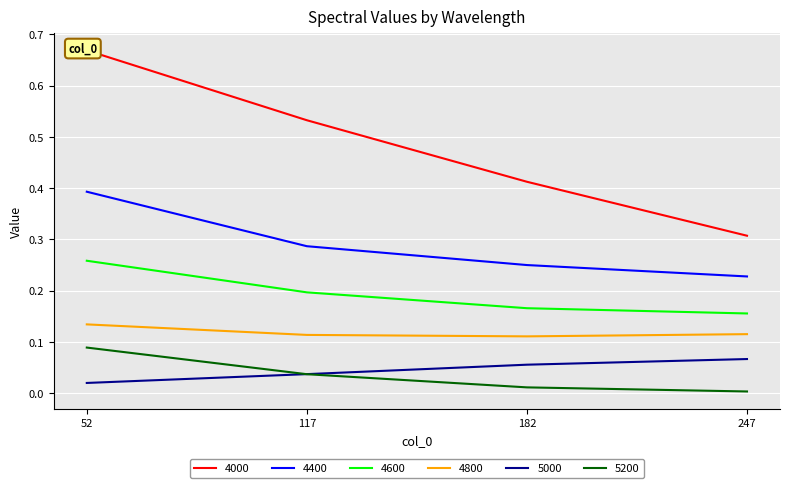

At which label is 5000 closest to 0?

52